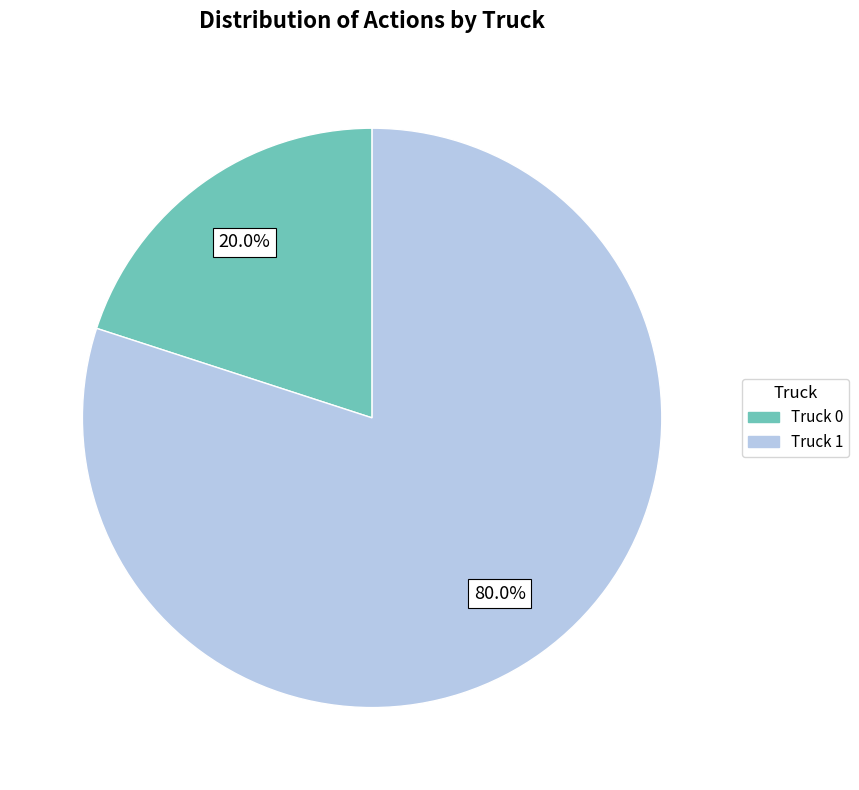

To the nearest percent, what is the difference between the largest and smallest slice percentages?

60%